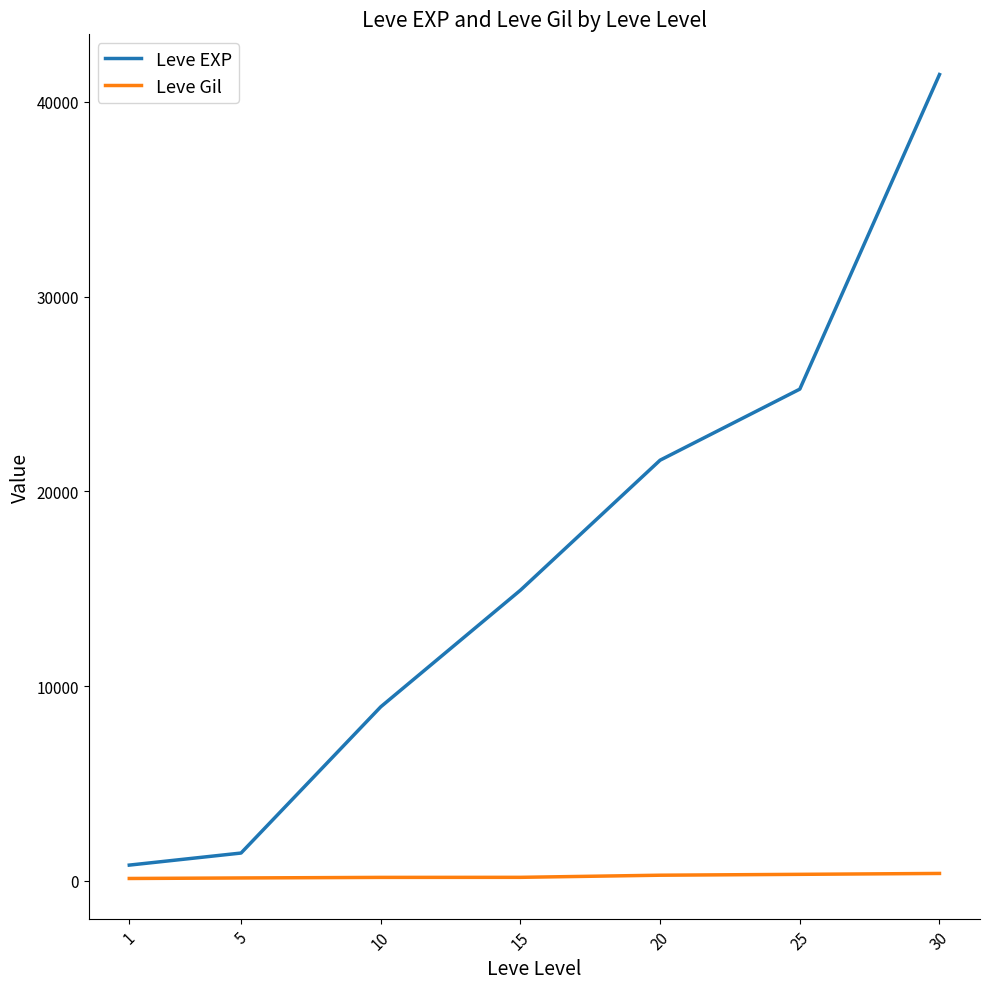

Count the Leve Gil values in the range 140 to 326.

5